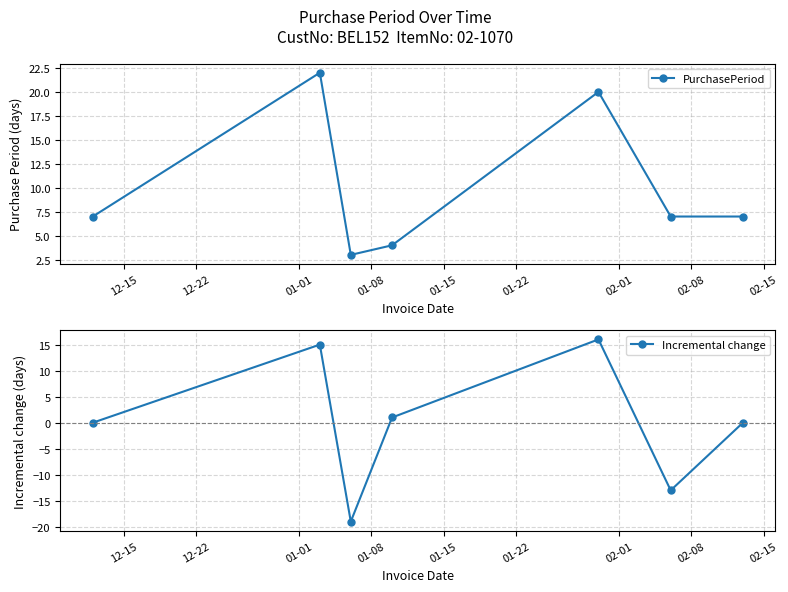

In PurchasePeriod, how many points are higher than both neighbors (excluding endpoints)?

2